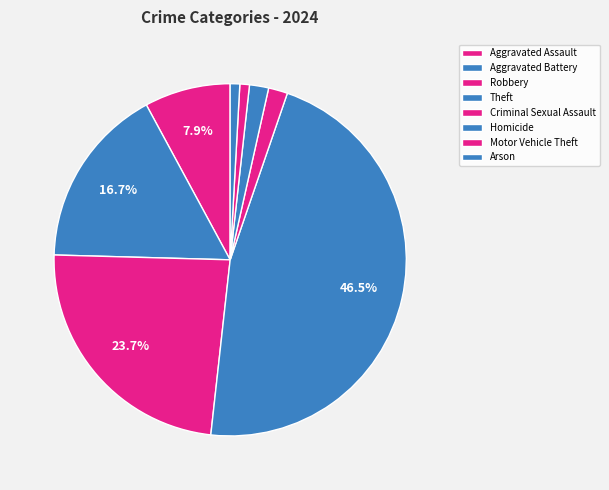

To the nearest percent, what percentage of the pie is Criminal Sexual Assault?

2%